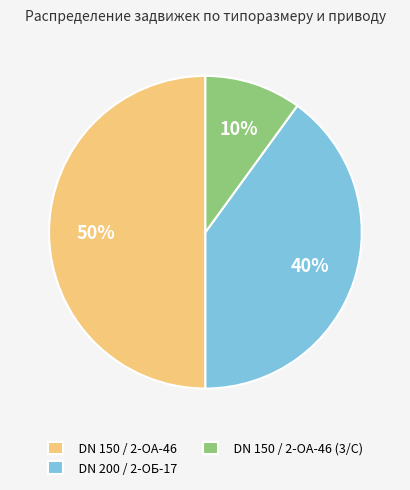

Count the number of slices in the pie.

3